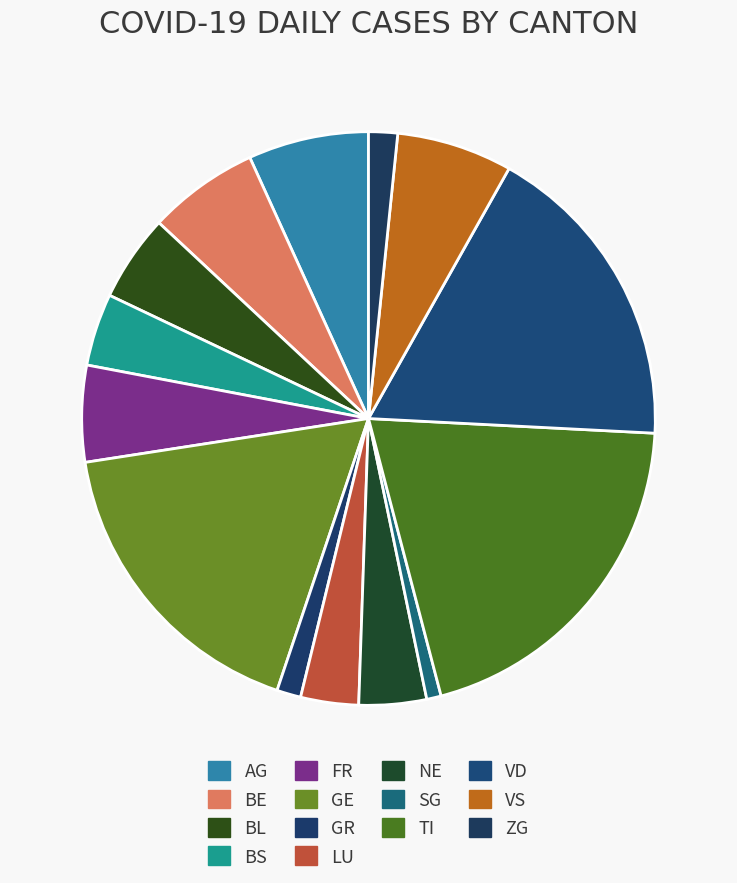

How many segments does this pie chart have?

14